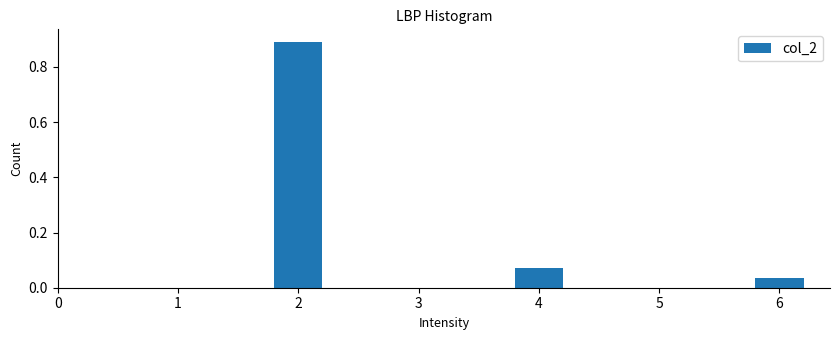

Read the value at 2.

0.9